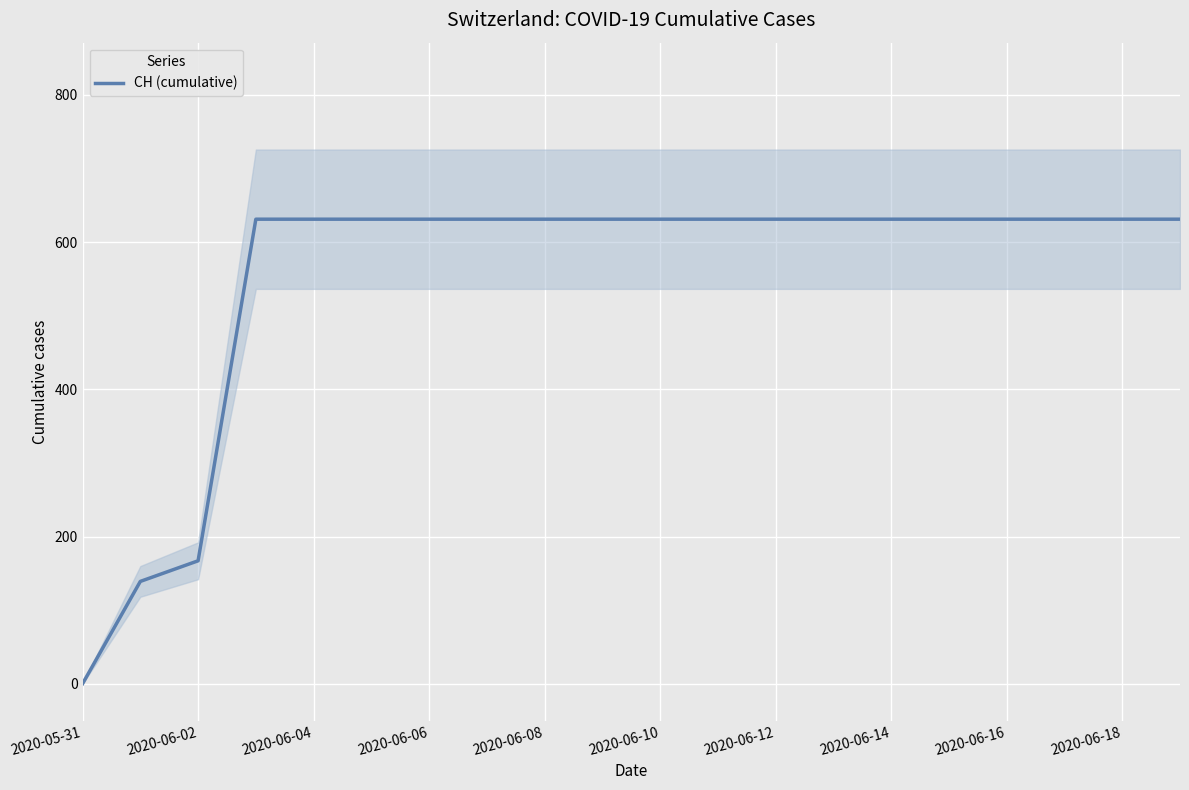

Where is CH (cumulative) nearest to the value 315?

2020-06-02